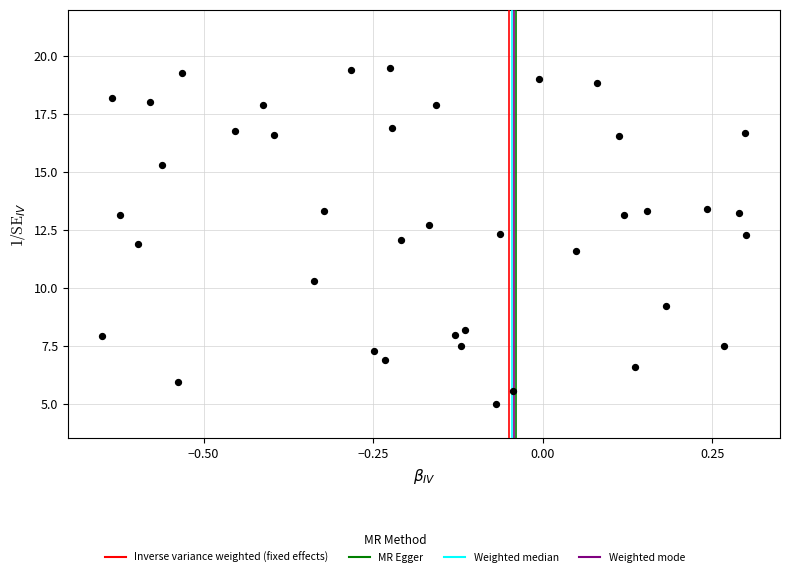

What is the range of X values (max minus min)?

0.9